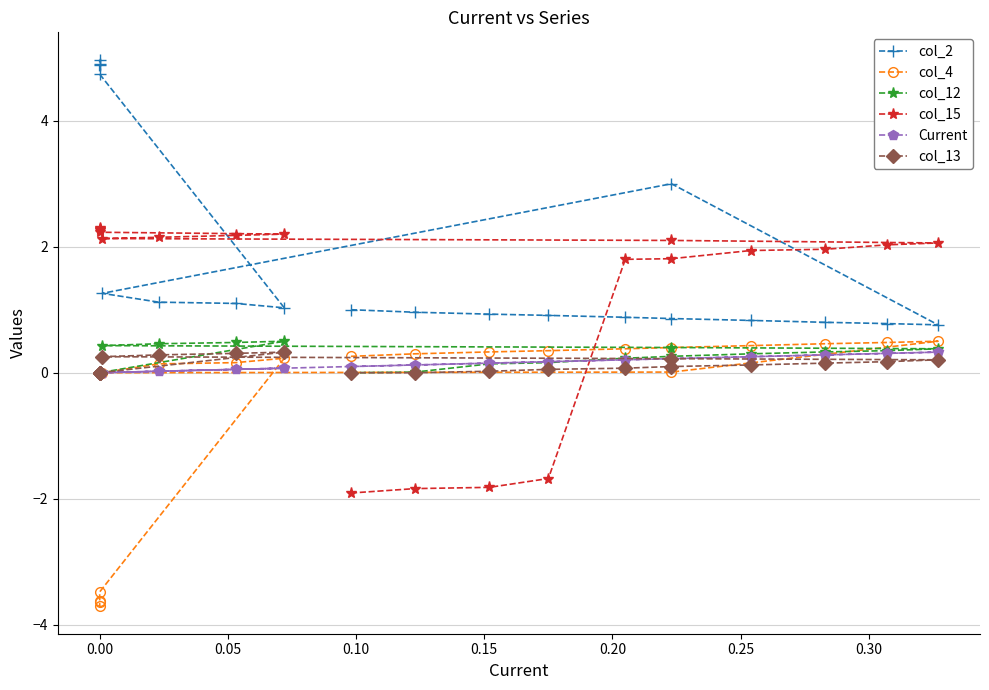

True or false: col_2 and Current cross at least once.

False